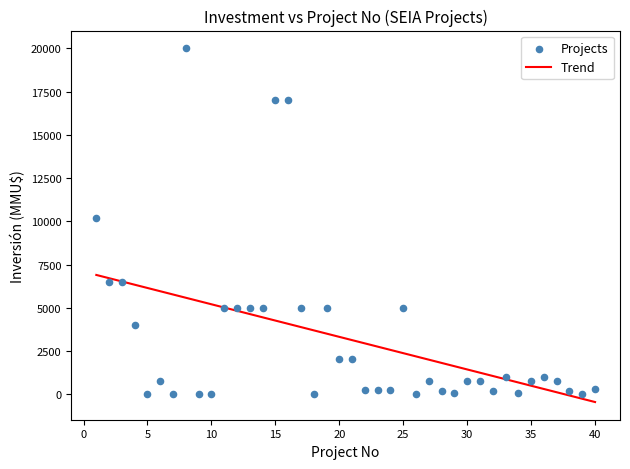

What is the range of Y values (max minus min)?

20000